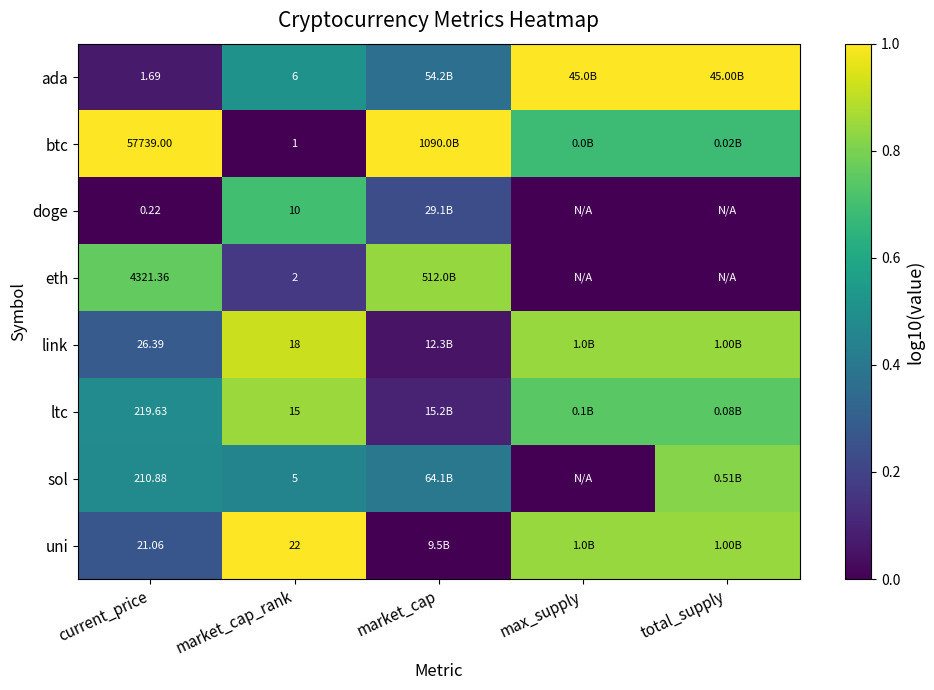

Is it true that uni equals 1.0 at market_cap_rank?

True